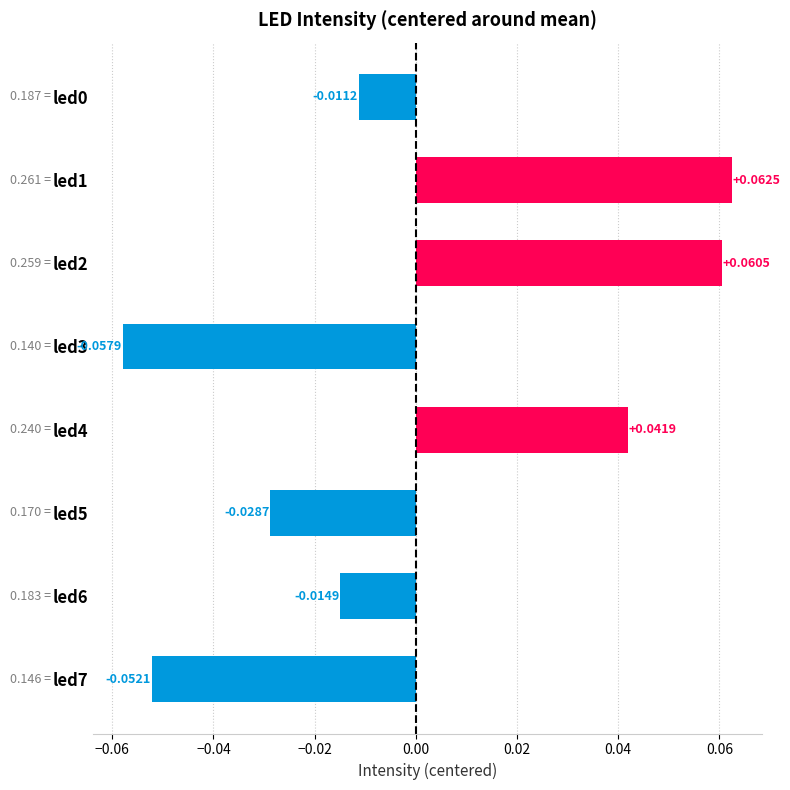

Which has a higher value, led4 or led1?

led1